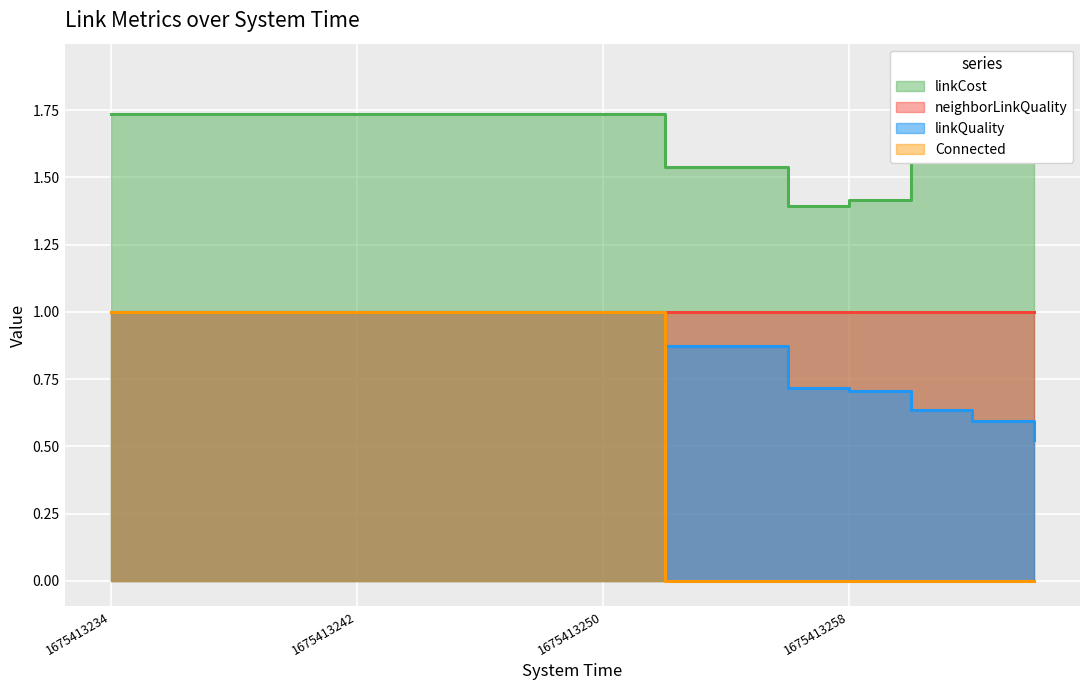

Between 1675413238 and 1675413242, which is larger?

1675413238